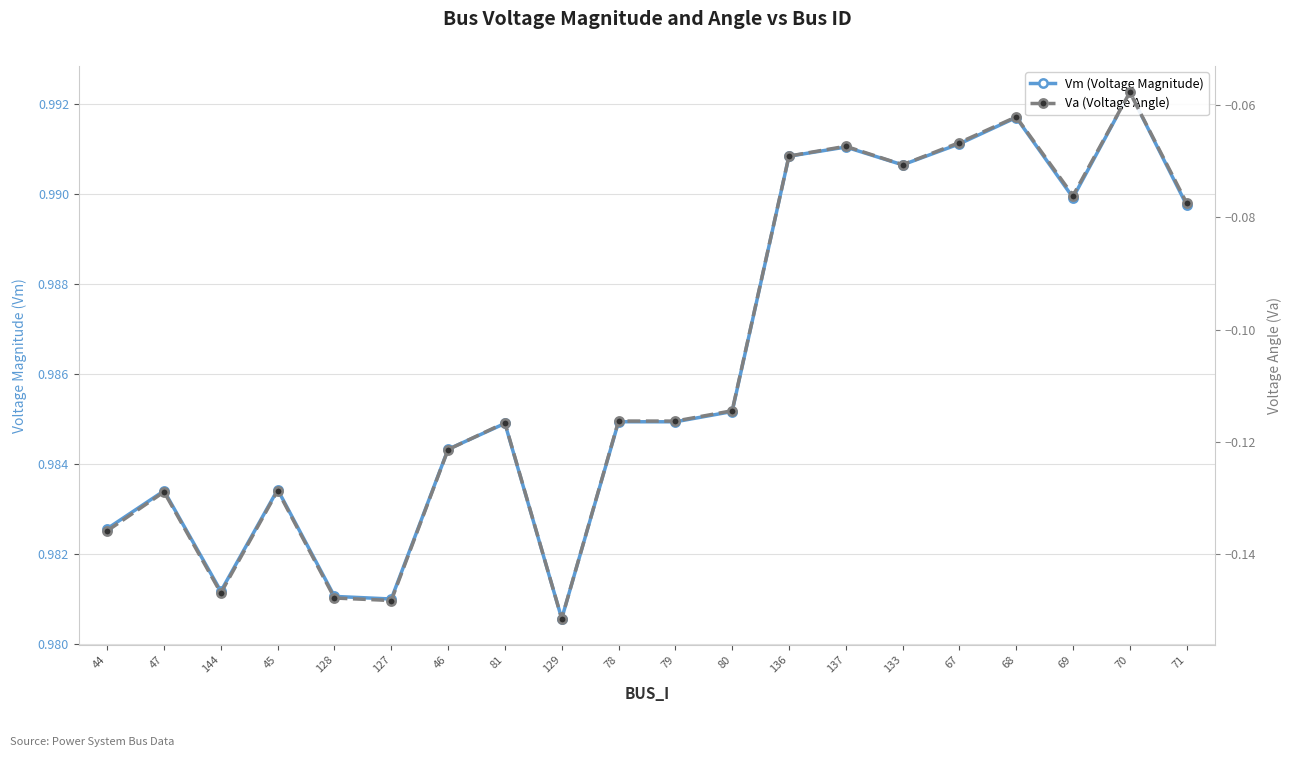

True or false: Vm (Voltage Magnitude) and Va (Voltage Angle) cross at least once.

False